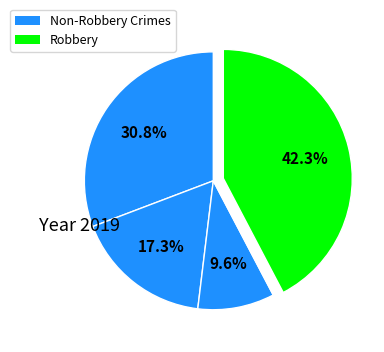

How many segments does this pie chart have?

5